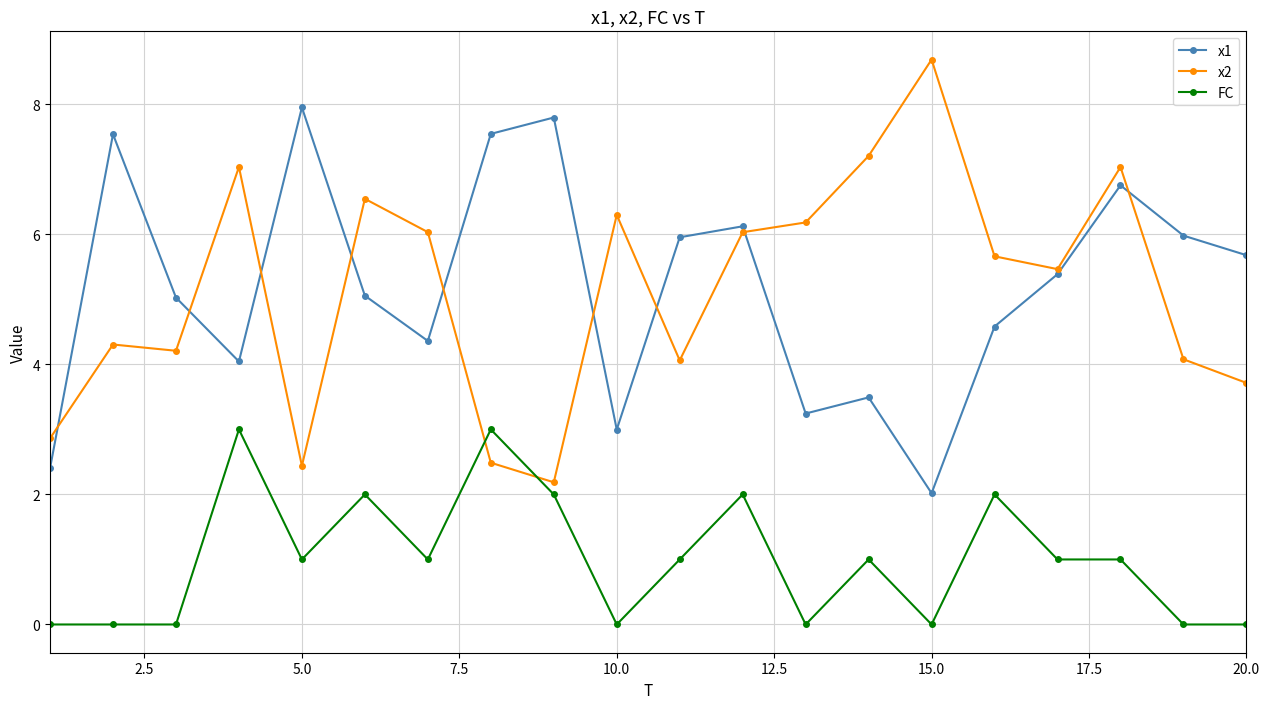

What is the greatest value displayed?

8.7